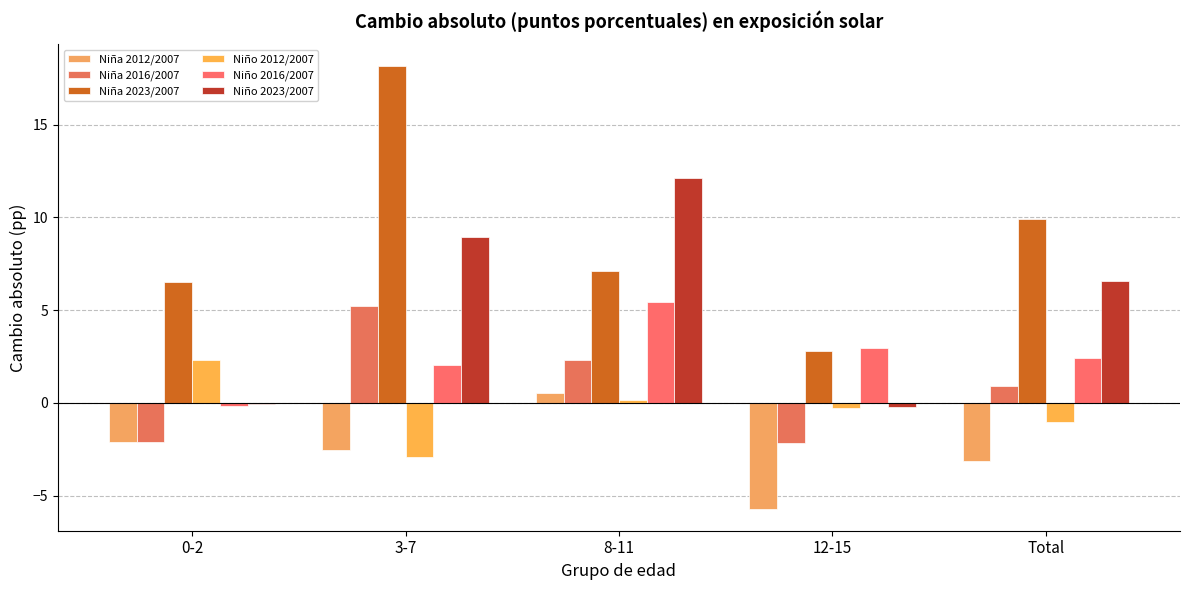

Which series has the largest total across all categories?

Niña 2023/2007